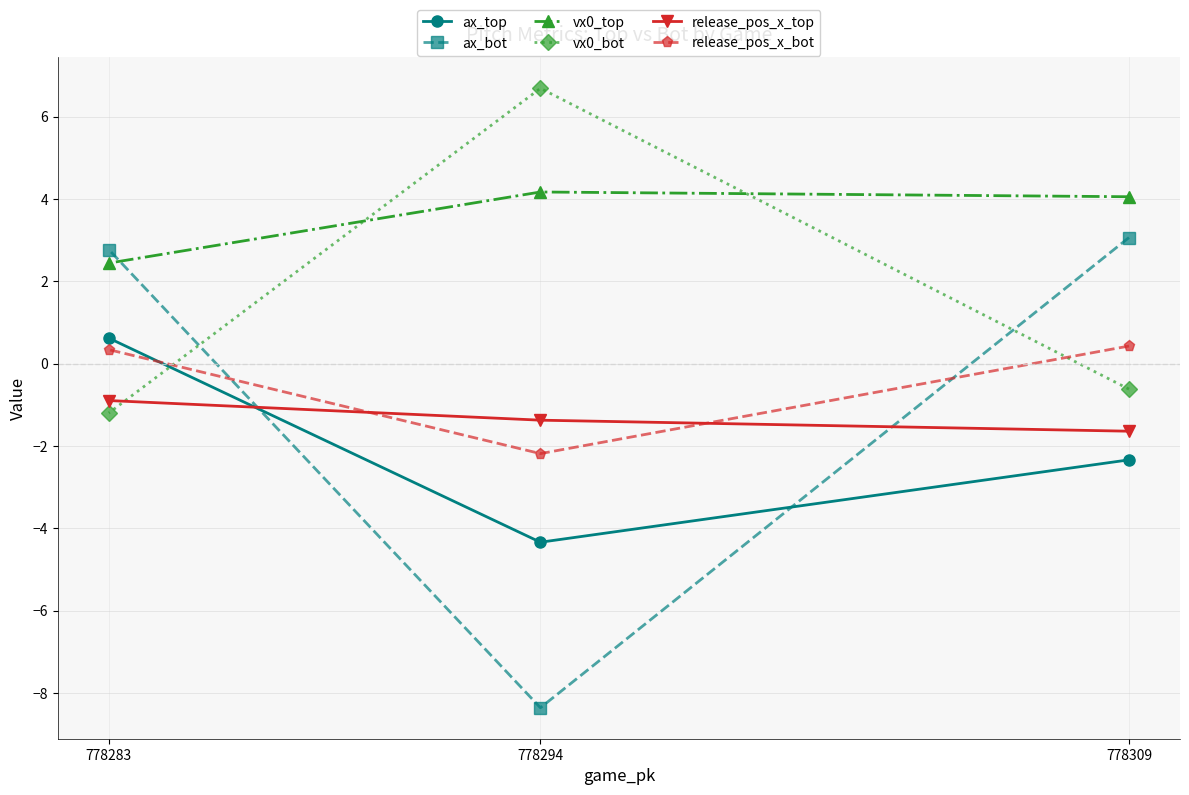

What is the average value of the release_pos_x_top series?

-1.3